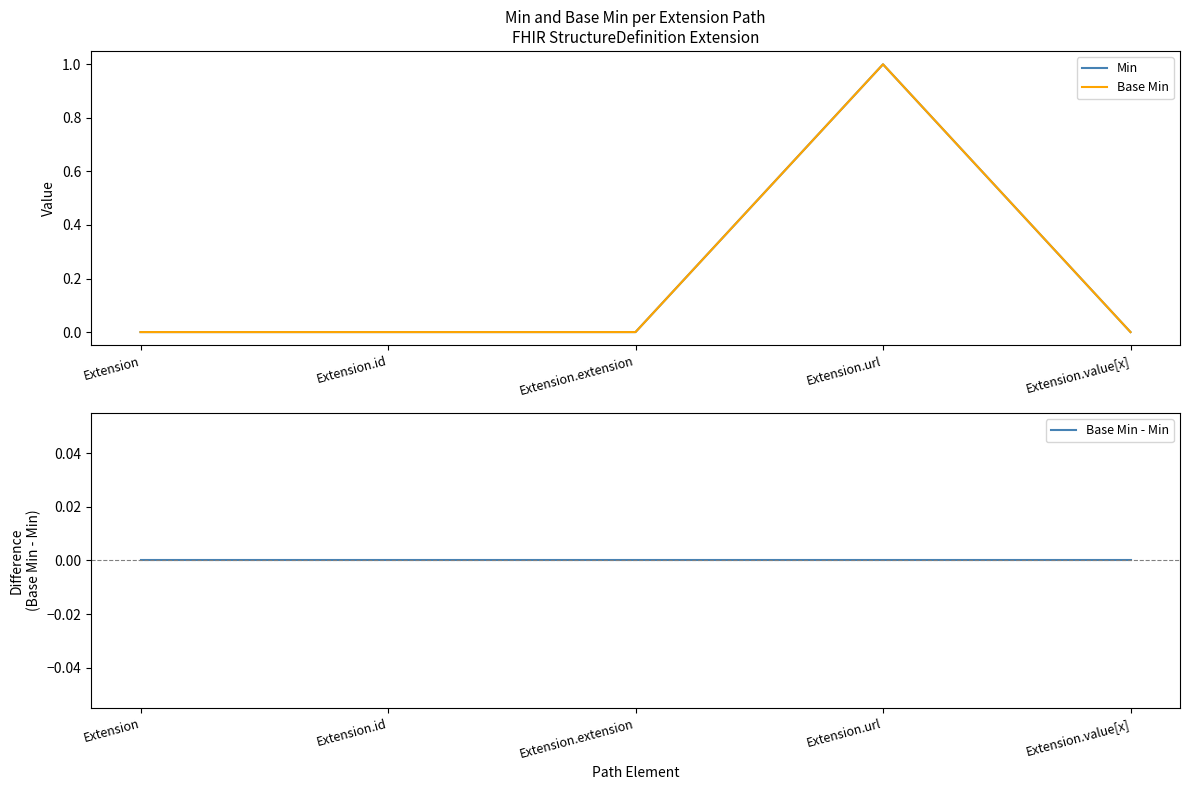

How many interior local peaks does the Base Min series have?

1